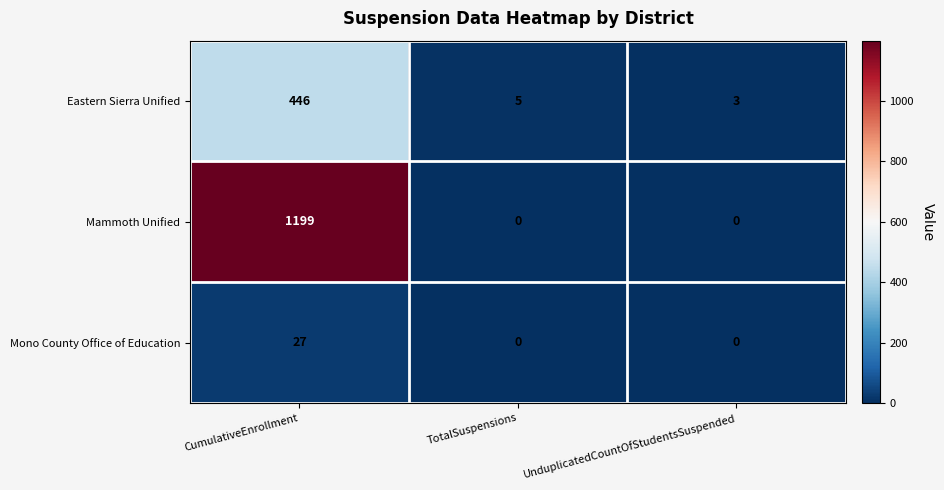

At which category is the sum across all series the highest?

CumulativeEnrollment